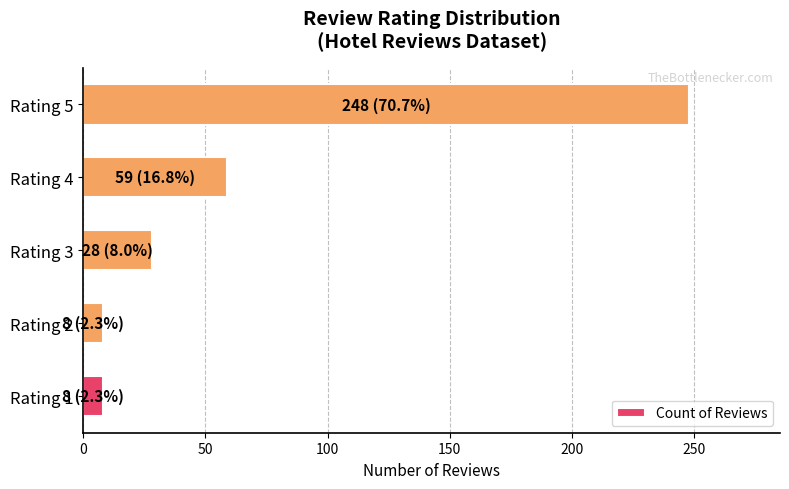

At which category does the chart reach its peak across all series?

Rating 5